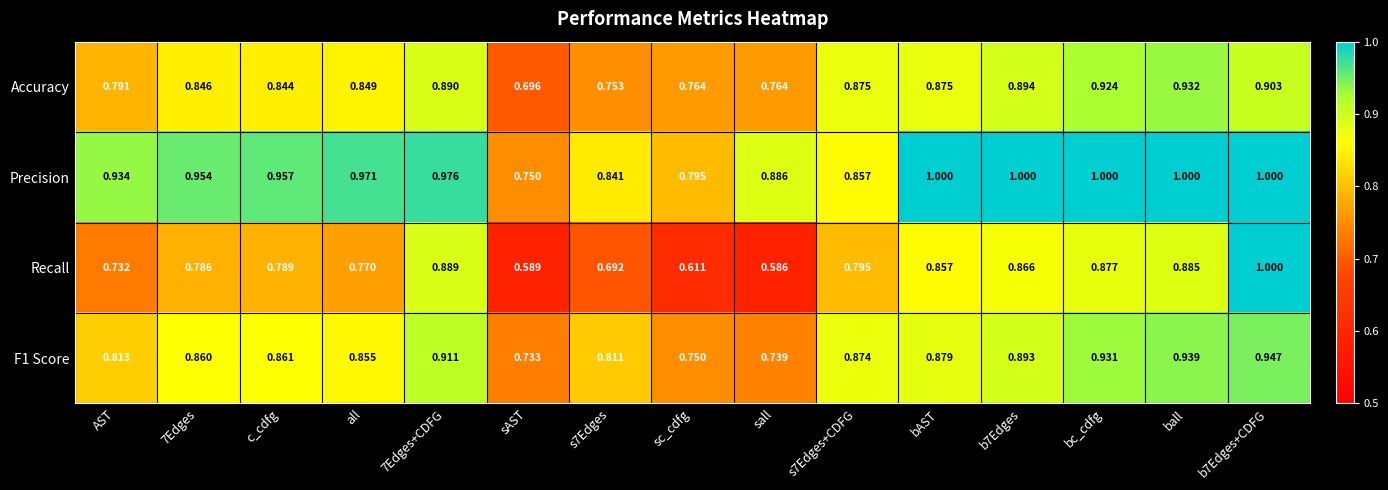

At c_cdfg, list the series in order from smallest to largest.

Recall, Accuracy, F1 Score, Precision